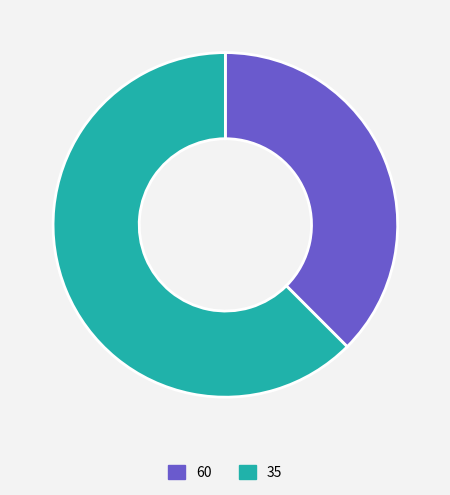

Between 60 and 35, which is larger?

35